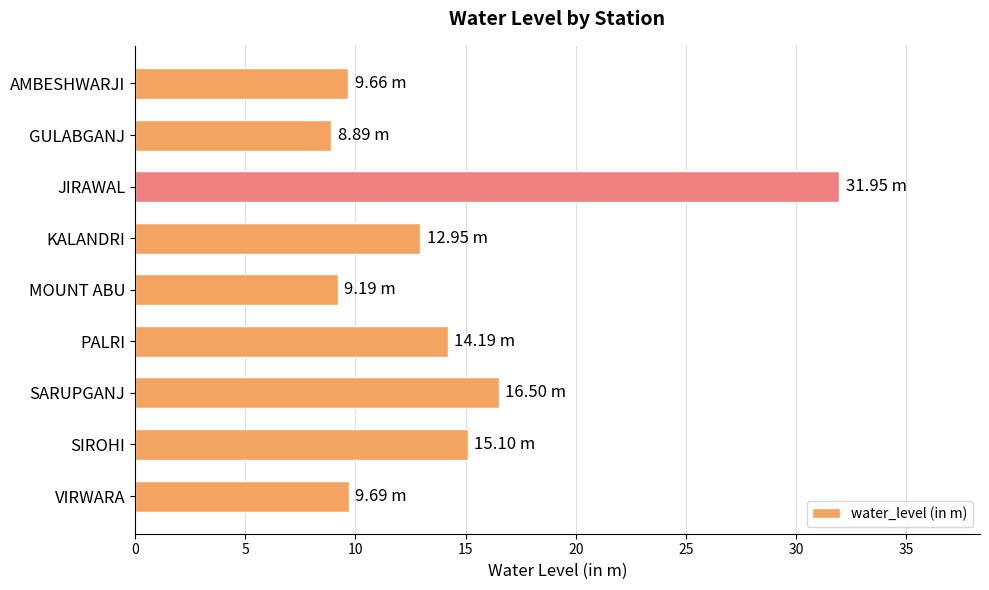

What is the ratio of the value at SARUPGANJ to the value at JIRAWAL?

0.5